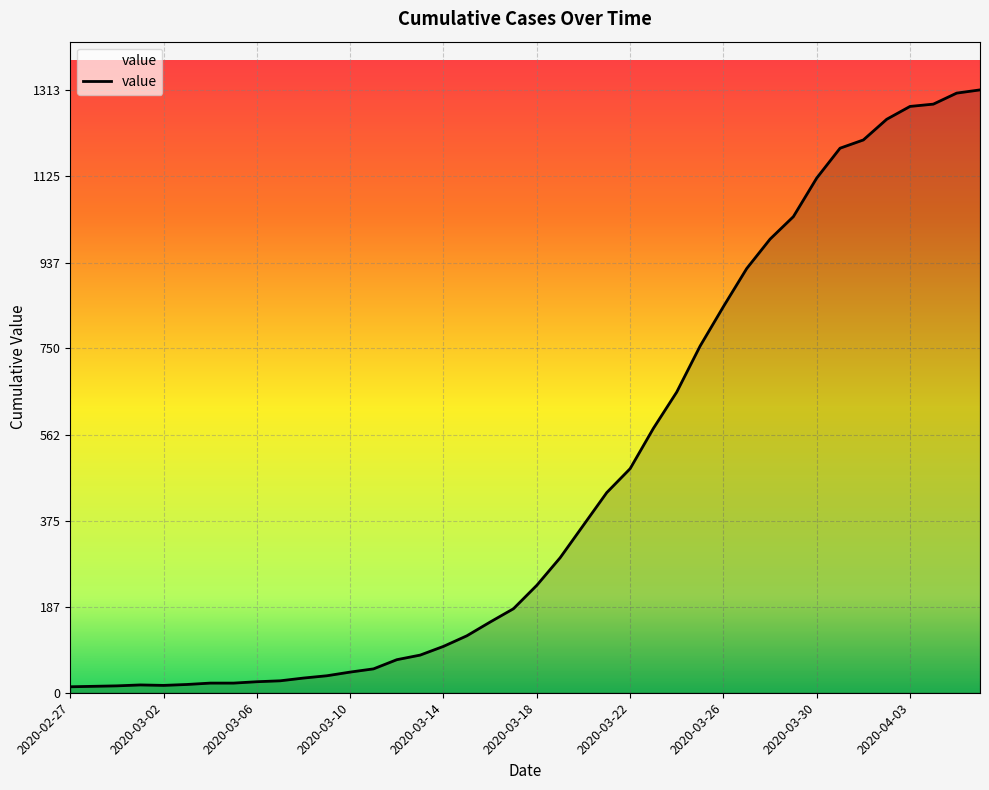

Reading left to right, transcribe all the data shown in this chart.

2020-02-27=13	2020-02-28=14	2020-02-29=15	2020-03-01=17	2020-03-02=16	2020-03-03=18	2020-03-04=21	2020-03-05=21	2020-03-06=24	2020-03-07=26	2020-03-08=32	2020-03-09=37	2020-03-10=45	2020-03-11=52	2020-03-12=72	2020-03-13=82	2020-03-14=101	2020-03-15=124	2020-03-16=154	2020-03-17=183	2020-03-18=234	2020-03-19=294	2020-03-20=365	2020-03-21=436	2020-03-22=488	2020-03-23=576	2020-03-24=655	2020-03-25=755	2020-03-26=841	2020-03-27=924	2020-03-28=988	2020-03-29=1037	2020-03-30=1121	2020-03-31=1186	2020-04-01=1204	2020-04-02=1249	2020-04-03=1277	2020-04-04=1282	2020-04-05=1306	2020-04-06=1313